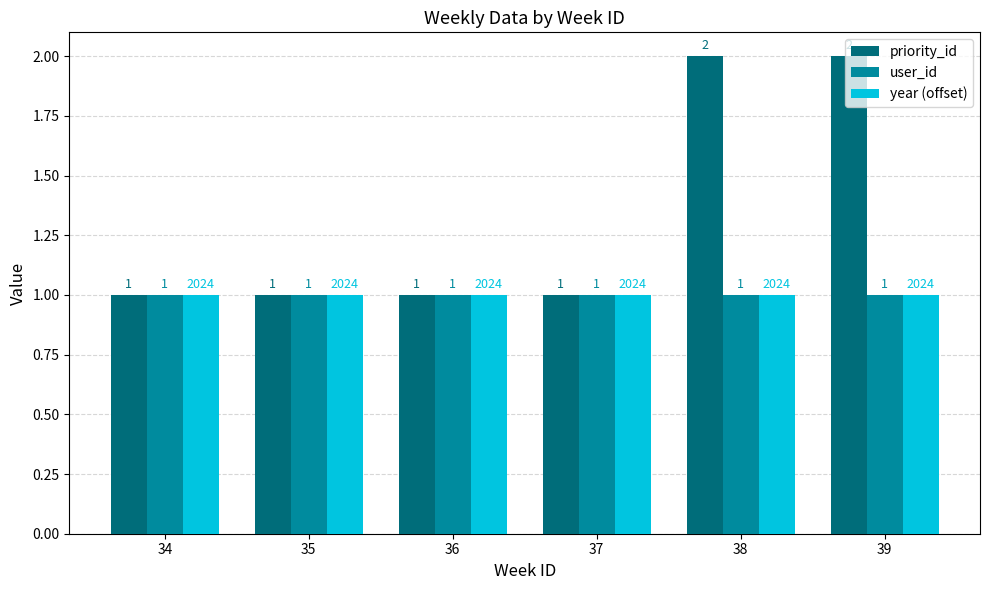

What is the value of the priority_id bar at the 4th from the left?

1